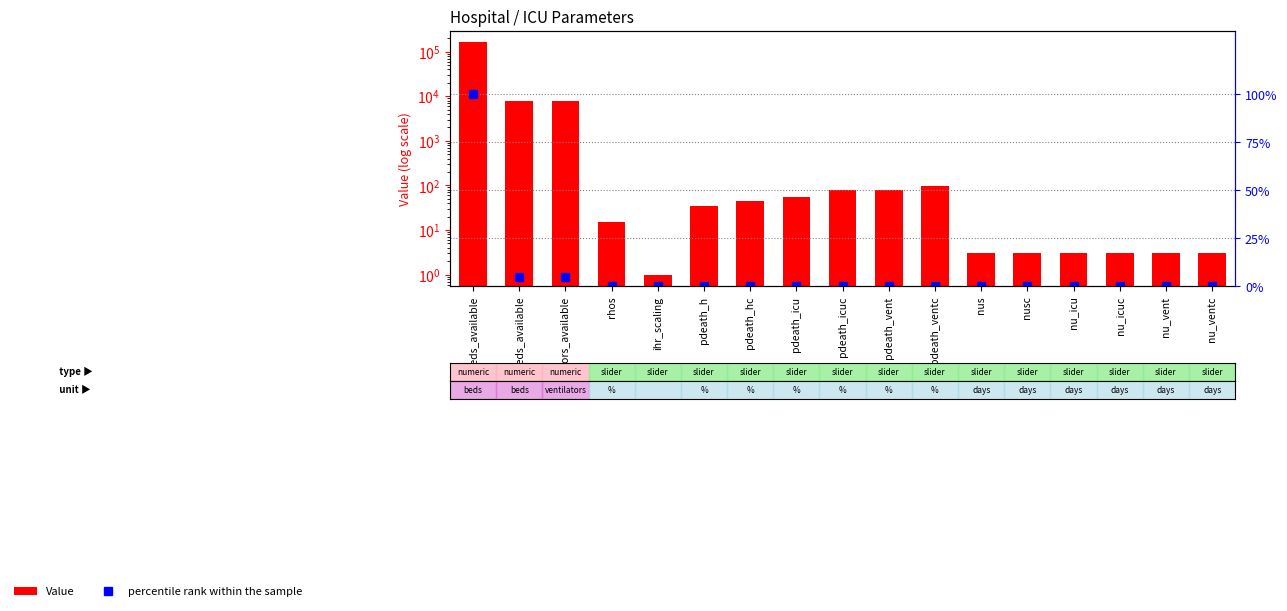

Where is Value nearest to the value 80000?

icu_beds_available